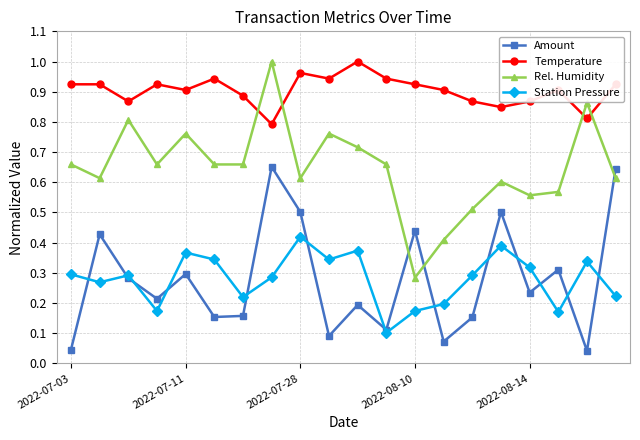

How many times do Amount and Station Pressure cross each other?

13